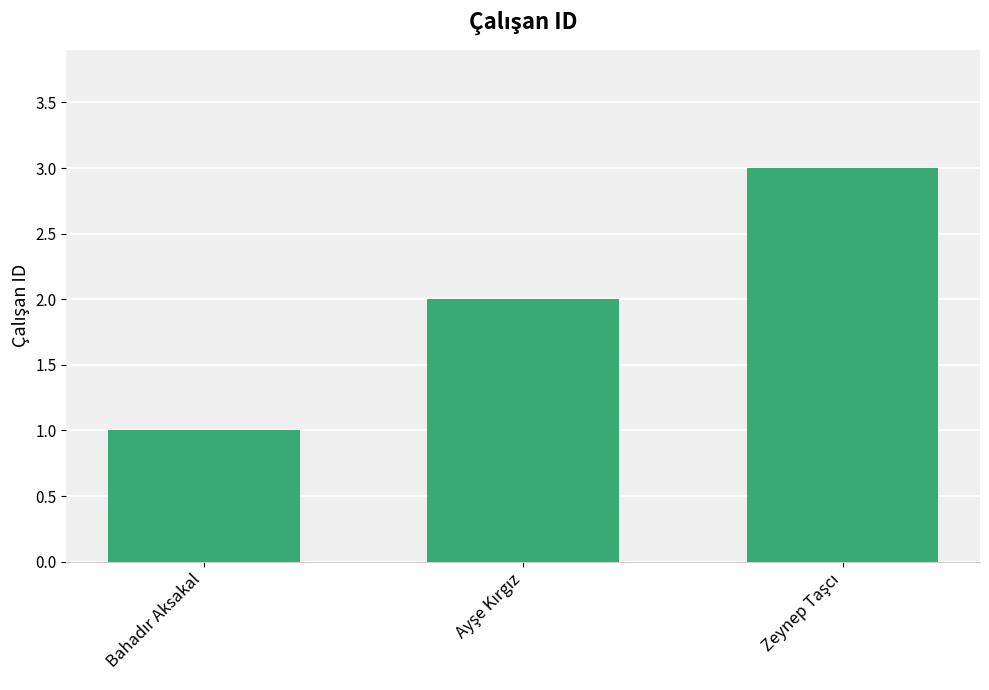

What is the greatest value displayed?

3